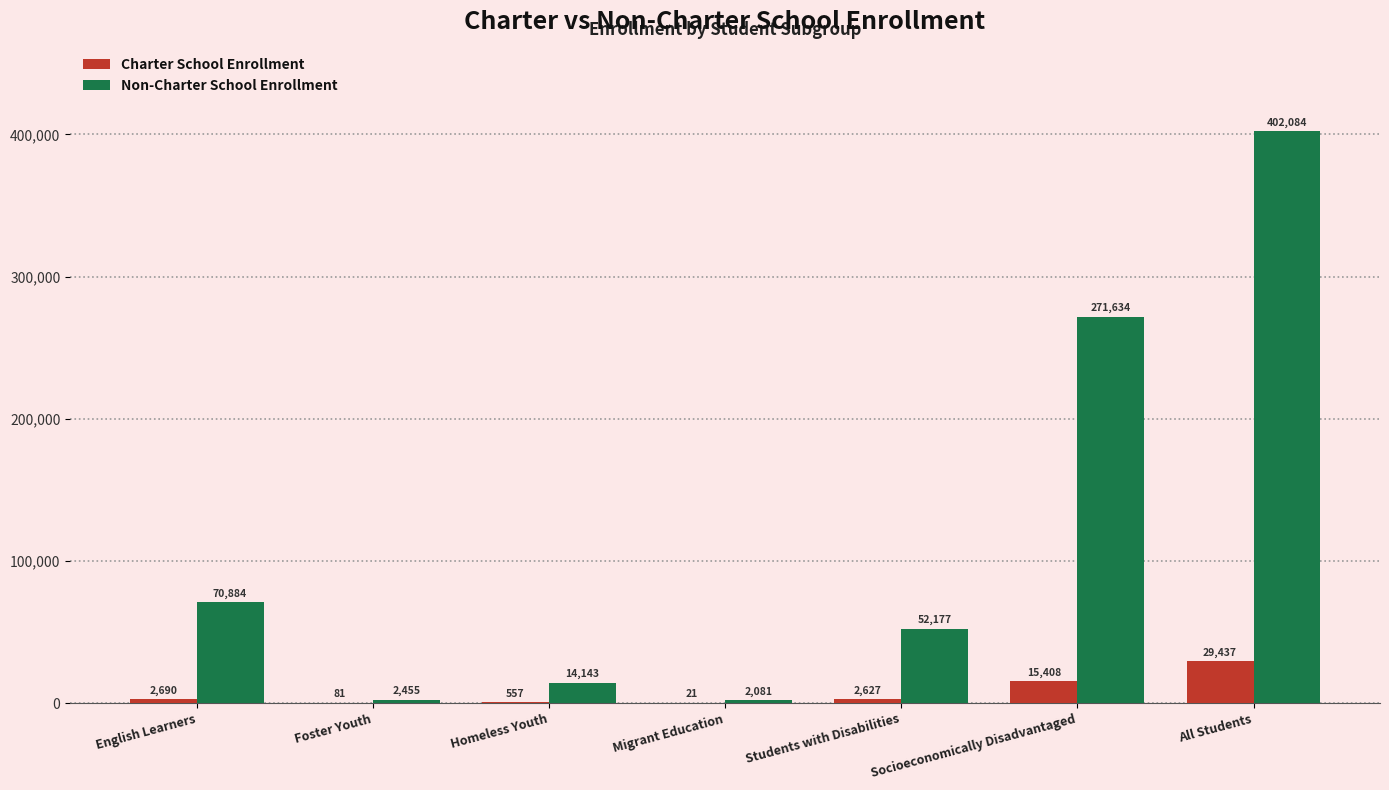

How many distinct data groups are displayed?

2